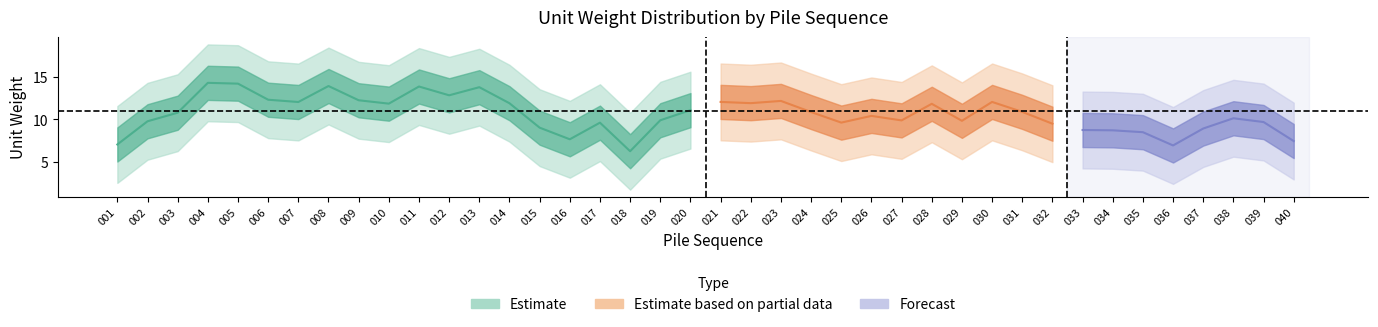

What is the maximum value shown in the chart?

19.1